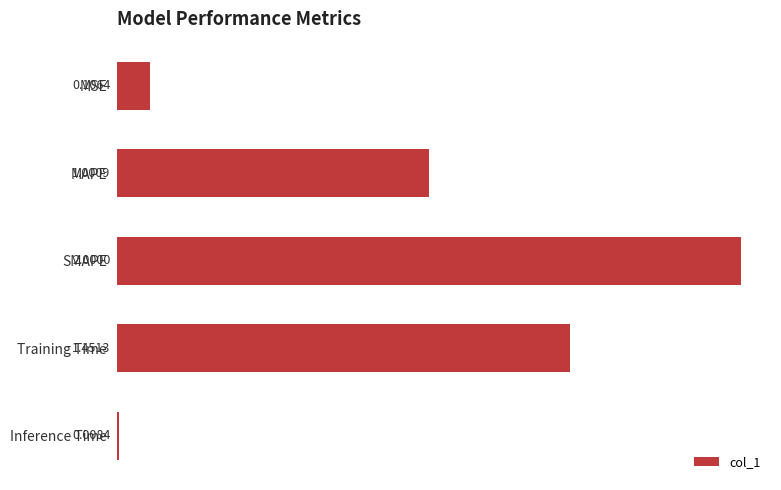

Count the number of values greater than 1.

3